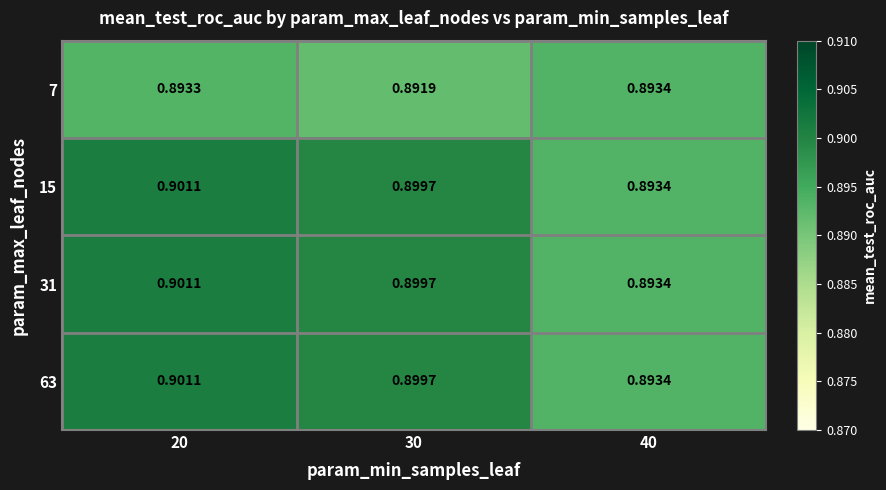

Is the value of 15 at 20 greater than the value of 7 at 40?

Yes